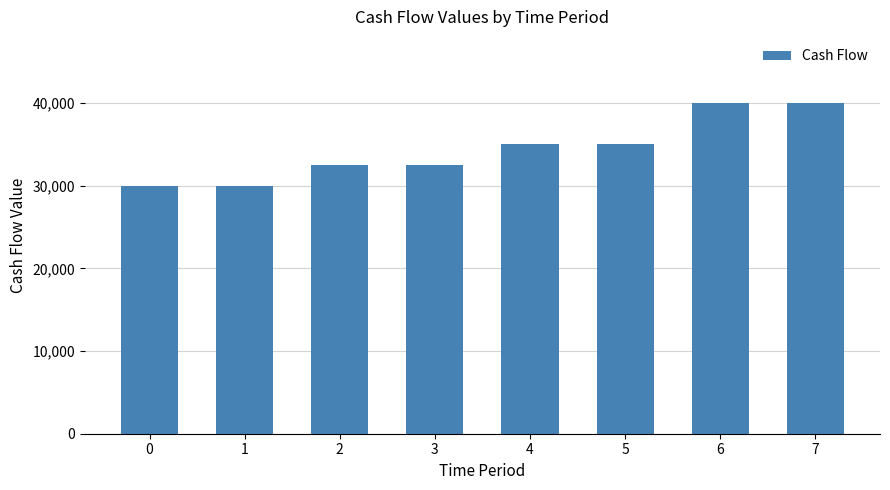

What is the difference between the maximum and second lowest values?

10000